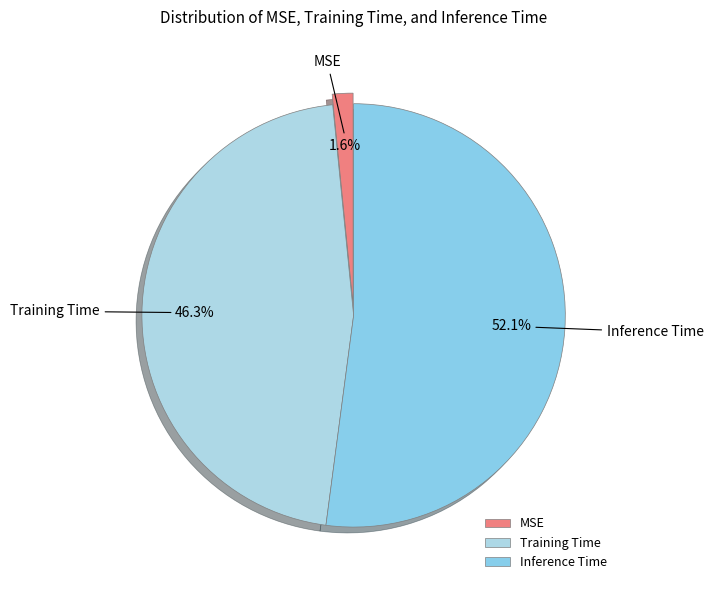

What percentage do MSE and Inference Time together represent?

53.7%